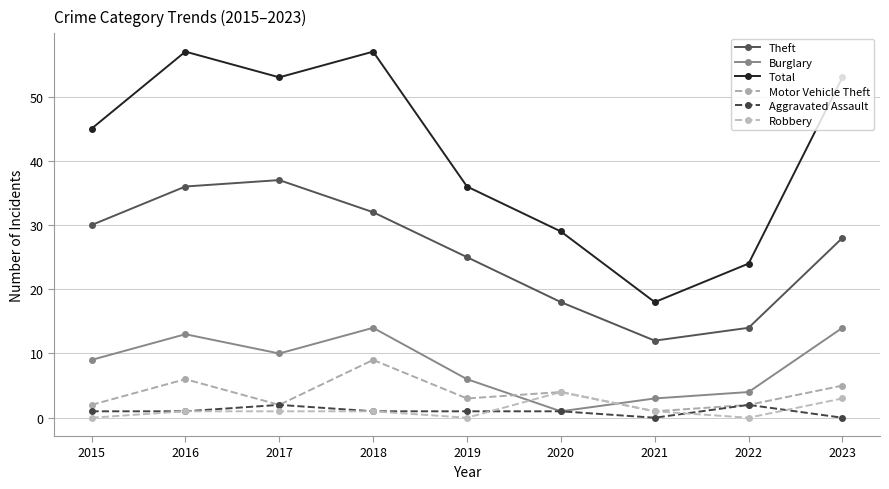

At which label does Burglary first exceed 9?

2016